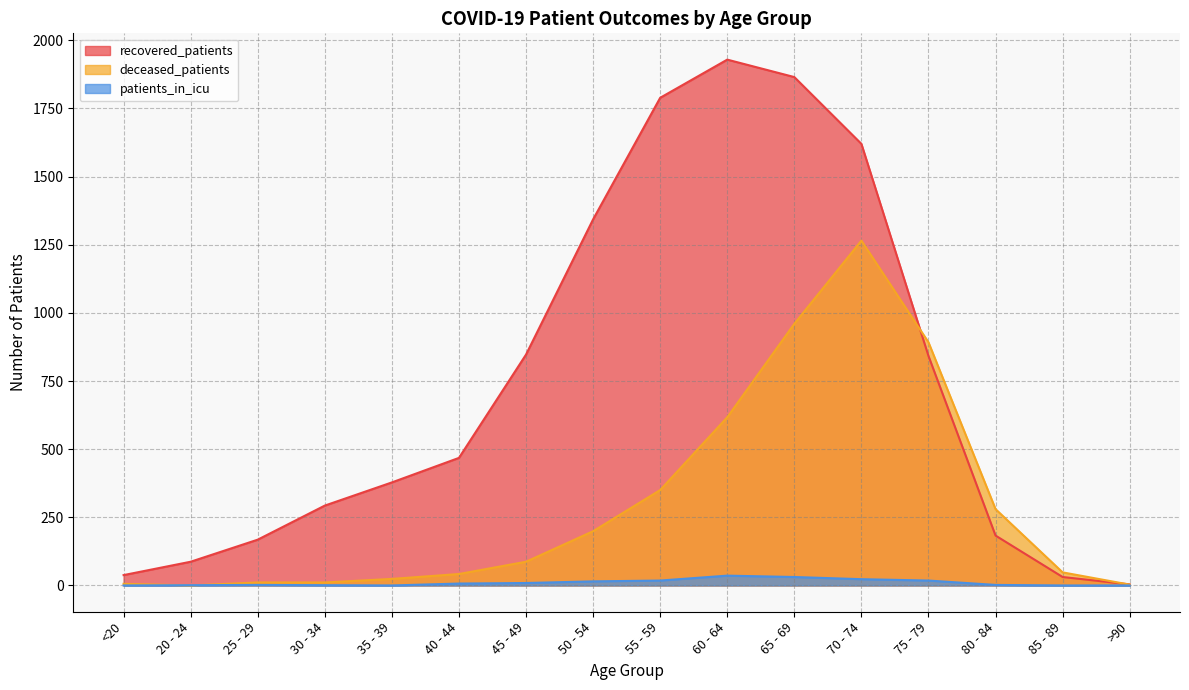

Reading left to right, what are all the values shown in this chart?

recovered_patients: <20=38	20 - 24=87	25 - 29=168	30 - 34=293	35 - 39=378	40 - 44=468	45 - 49=847	50 - 54=1343	55 - 59=1789	60 - 64=1929	65 - 69=1865	70 - 74=1620	75 - 79=842	80 - 84=183	85 - 89=31	>90=4
deceased_patients: <20=6	20 - 24=0	25 - 29=11	30 - 34=11	35 - 39=24	40 - 44=42	45 - 49=87	50 - 54=199	55 - 59=350	60 - 64=617	65 - 69=960	70 - 74=1265	75 - 79=892	80 - 84=280	85 - 89=48	>90=3
patients_in_icu: <20=0	20 - 24=1	25 - 29=2	30 - 34=1	35 - 39=0	40 - 44=7	45 - 49=9	50 - 54=15	55 - 59=18	60 - 64=36	65 - 69=31	70 - 74=23	75 - 79=18	80 - 84=2	85 - 89=0	>90=0